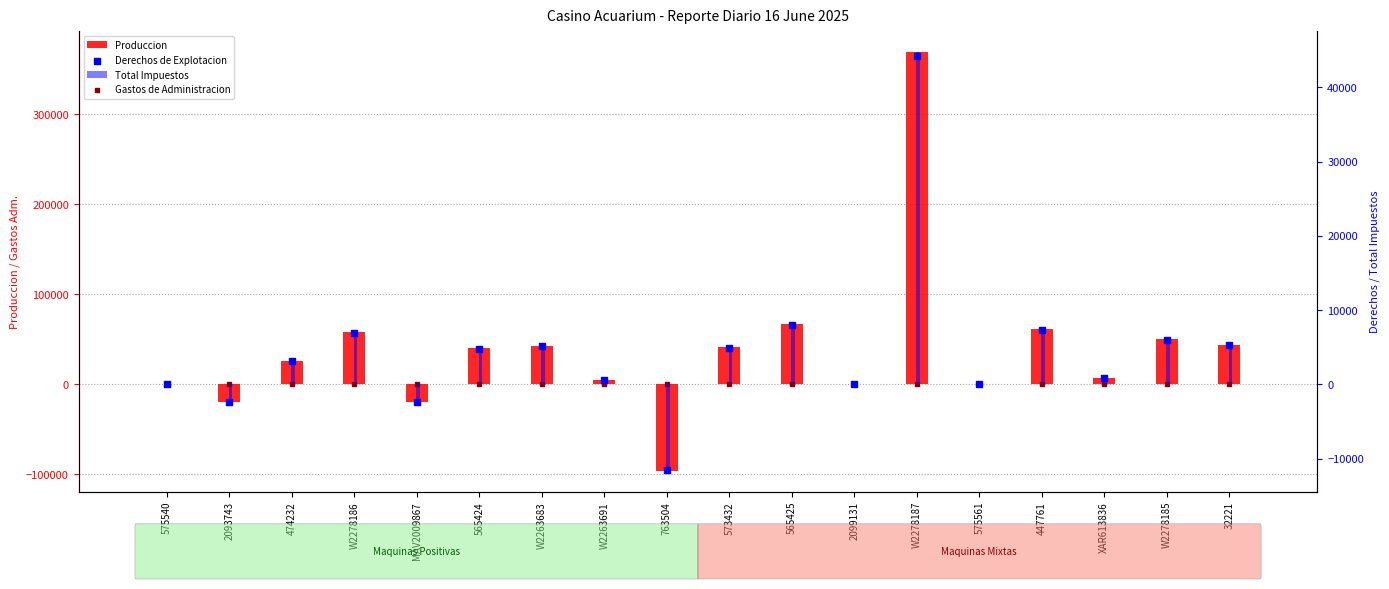

Which series has the largest total across all categories?

Produccion